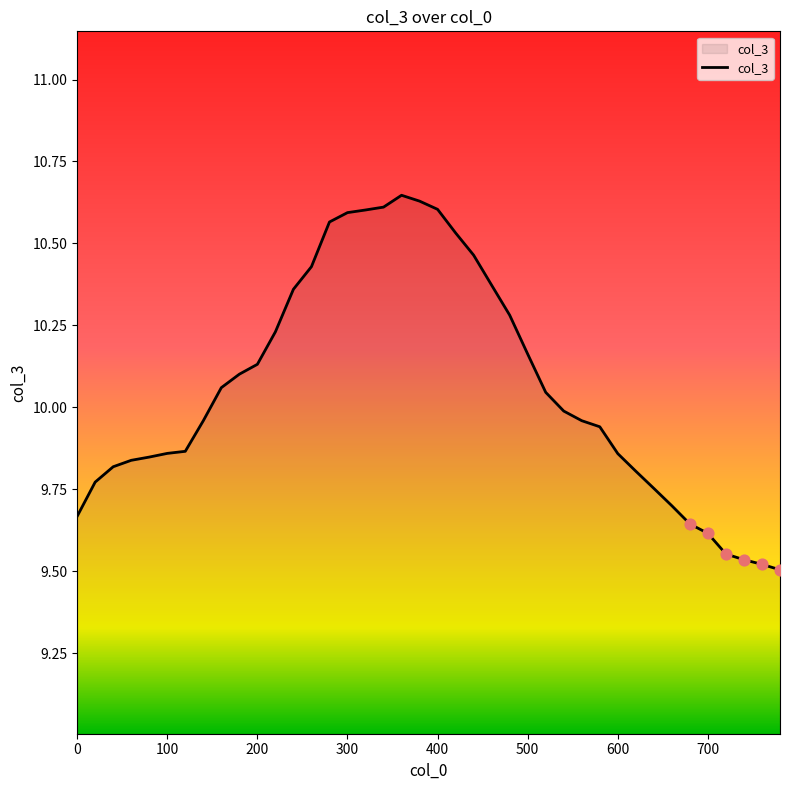

What is the difference between the maximum and minimum values?

1.1